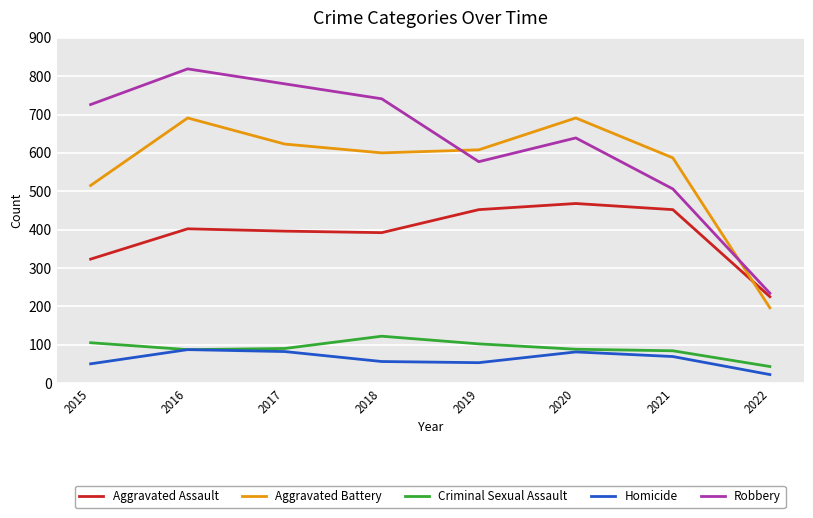

What are all the series names shown in the legend?

Aggravated Assault, Aggravated Battery, Criminal Sexual Assault, Homicide, Robbery